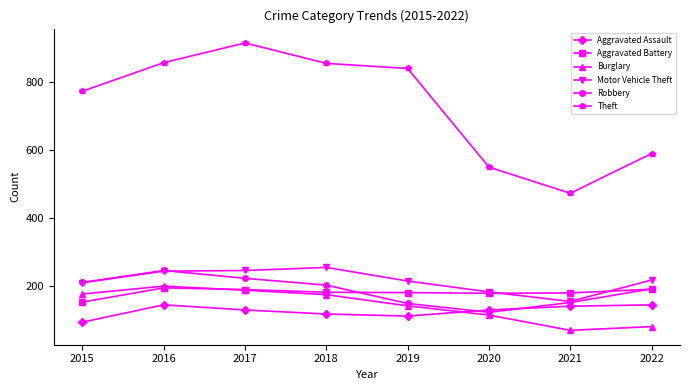

After their last crossing, which series has the higher values: Aggravated Assault or Robbery?

Robbery